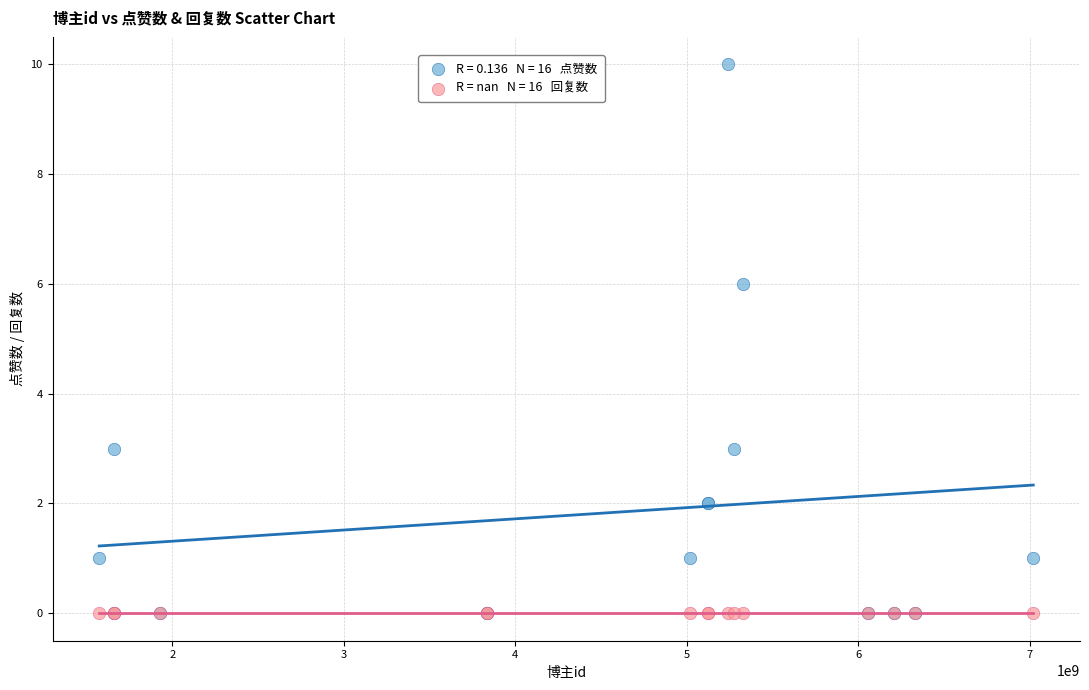

Across all series, what Y value is closest to 5?

6